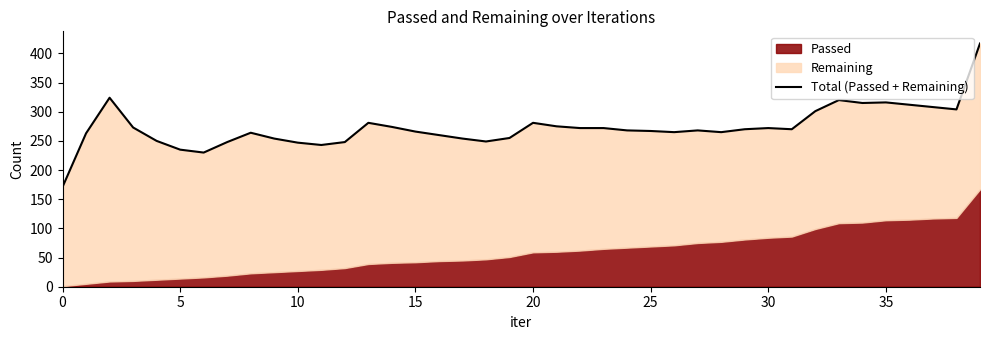

Reading right to left, list all the values displayed in this chart.

417	304	308	312	316	315	320	301	270	272	270	265	268	265	267	268	272	272	275	281	255	249	254	260	266	274	281	248	243	247	254	264	248	230	235	250	273	324	263	171